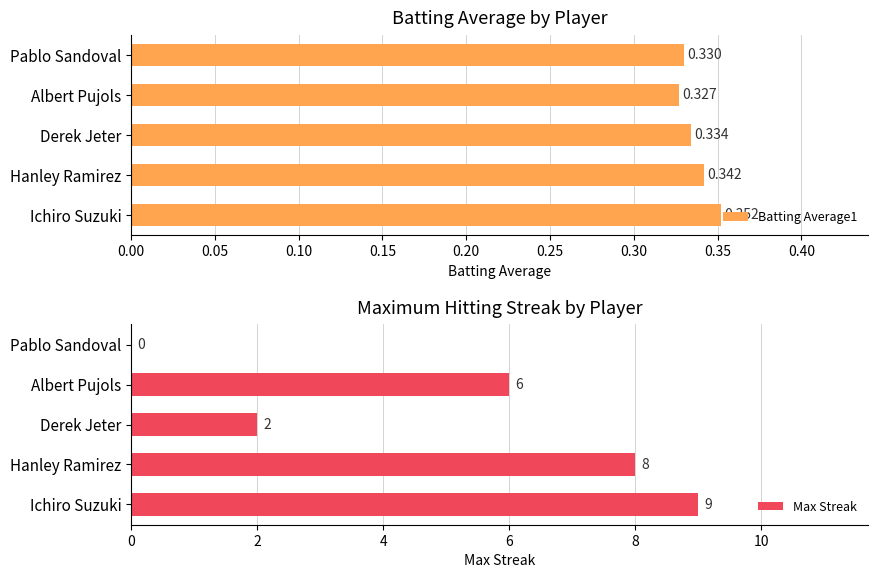

Is it true that Batting Average1 equals 0.5 at Albert Pujols?

False